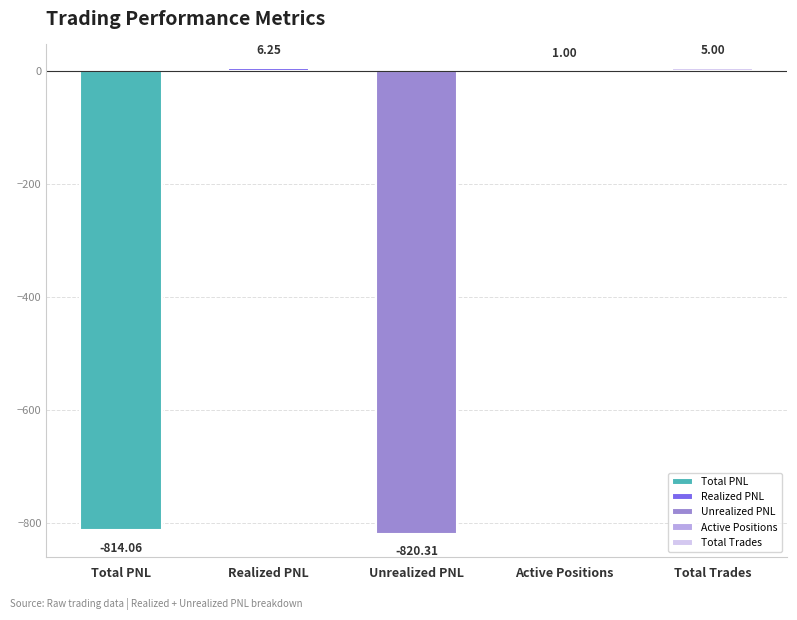

How many values are below zero?

2